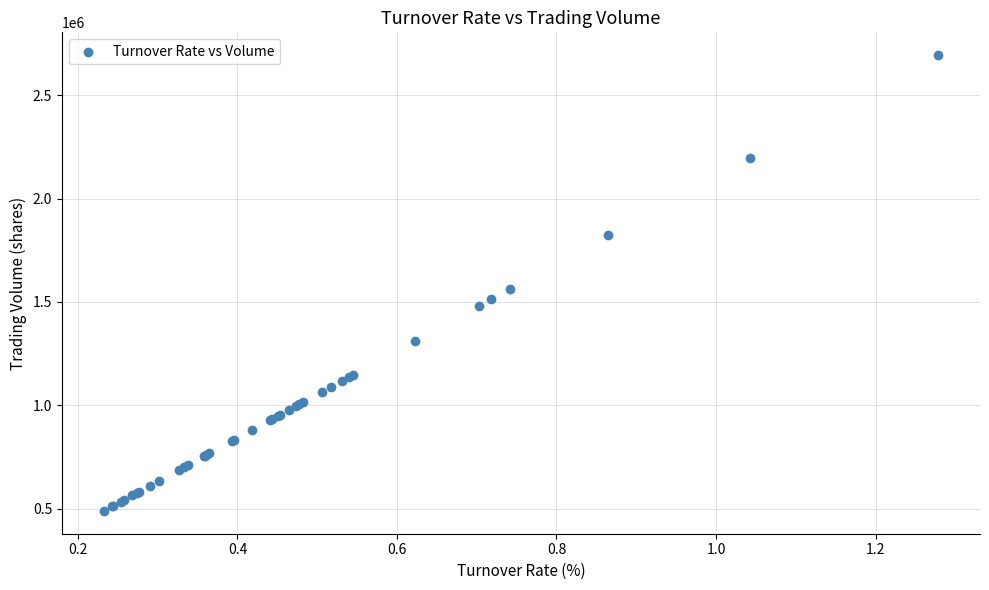

What Y value in the scatter plot is closest to 1591509?

1563809